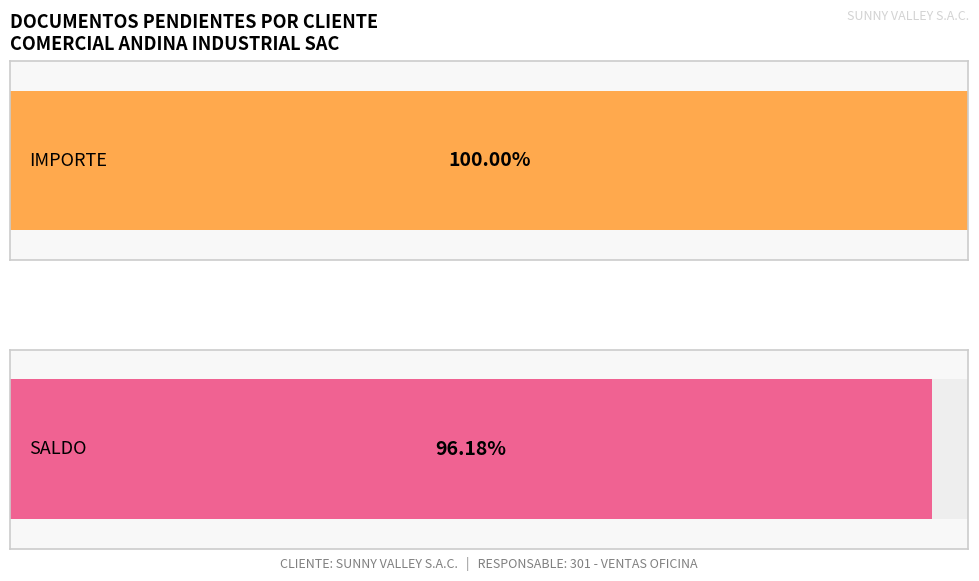

Are the bars grouped side by side (vs. stacked)?

Yes